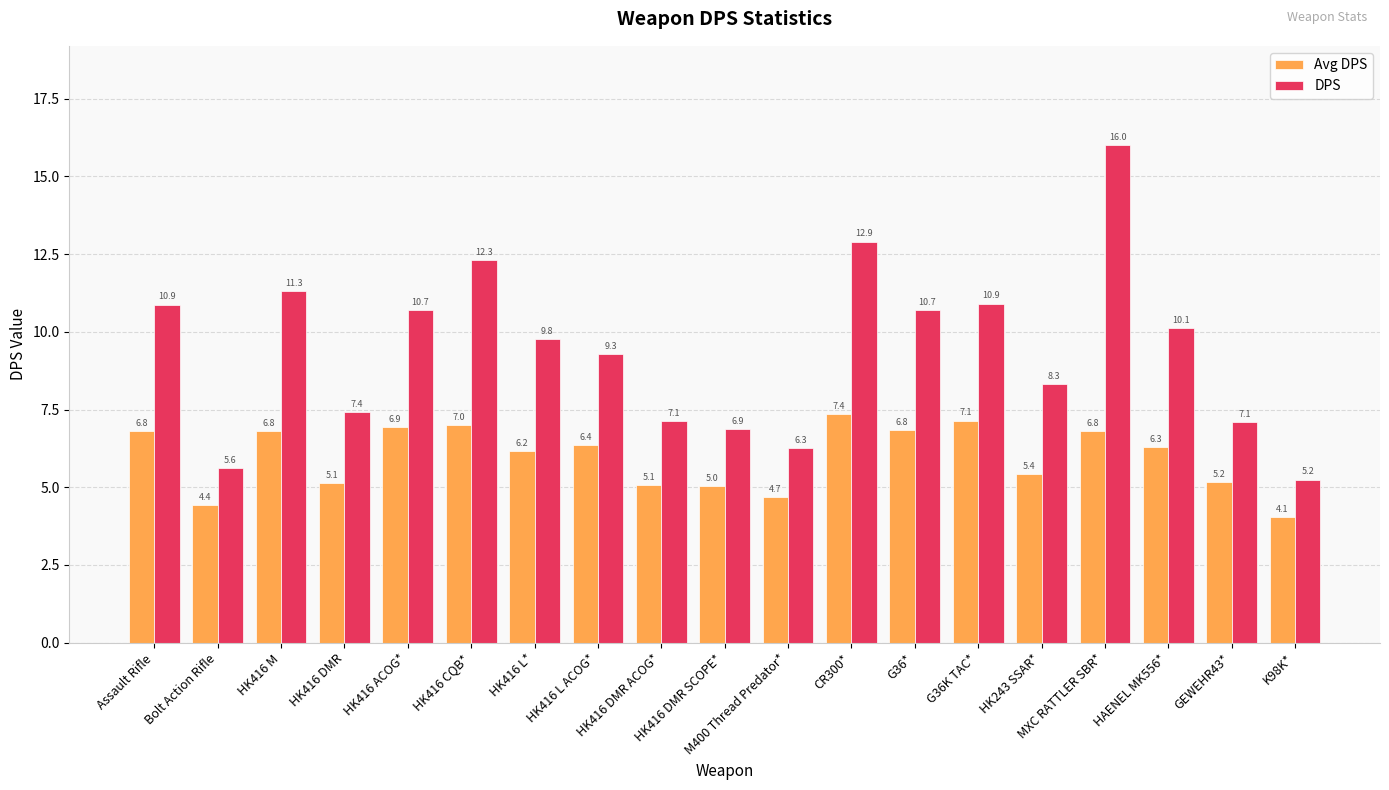

What position from the right is HK416 M?

17